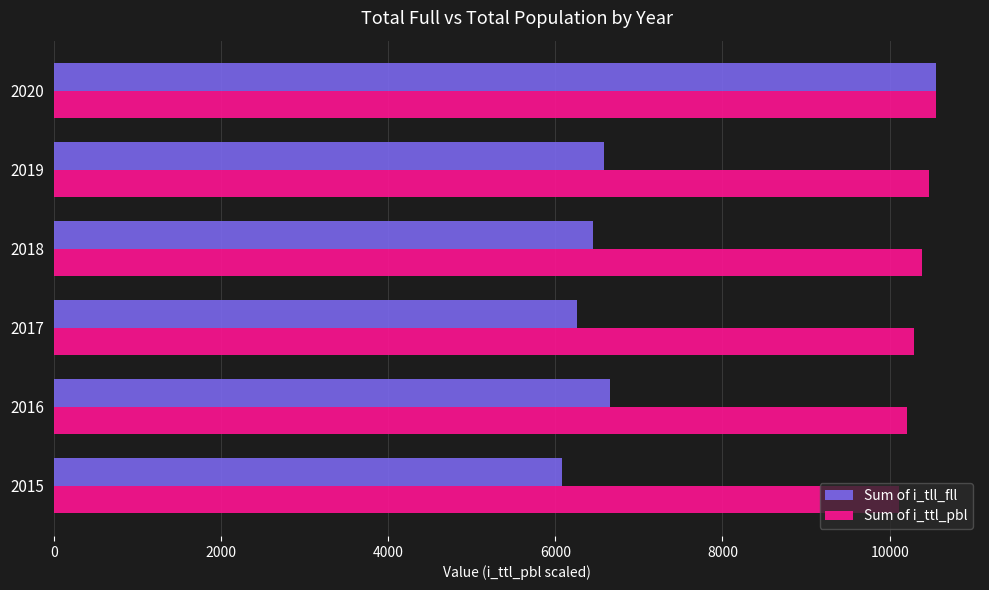

What is the lowest value of the Sum of i_ttl_pbl series?

10109.1